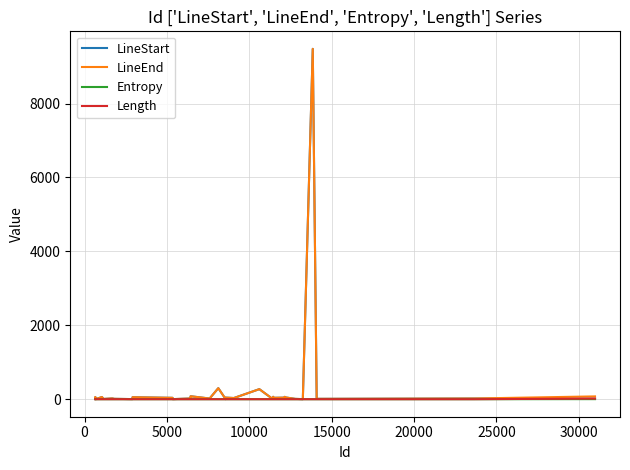

How many lines are shown in the chart?

4